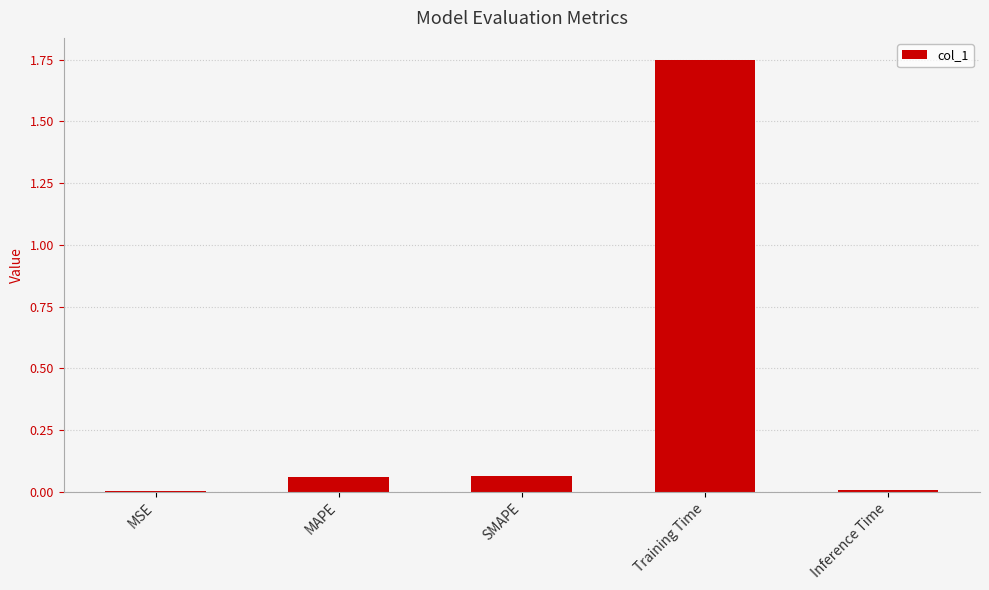

Which has a higher value, MSE or MAPE?

MAPE